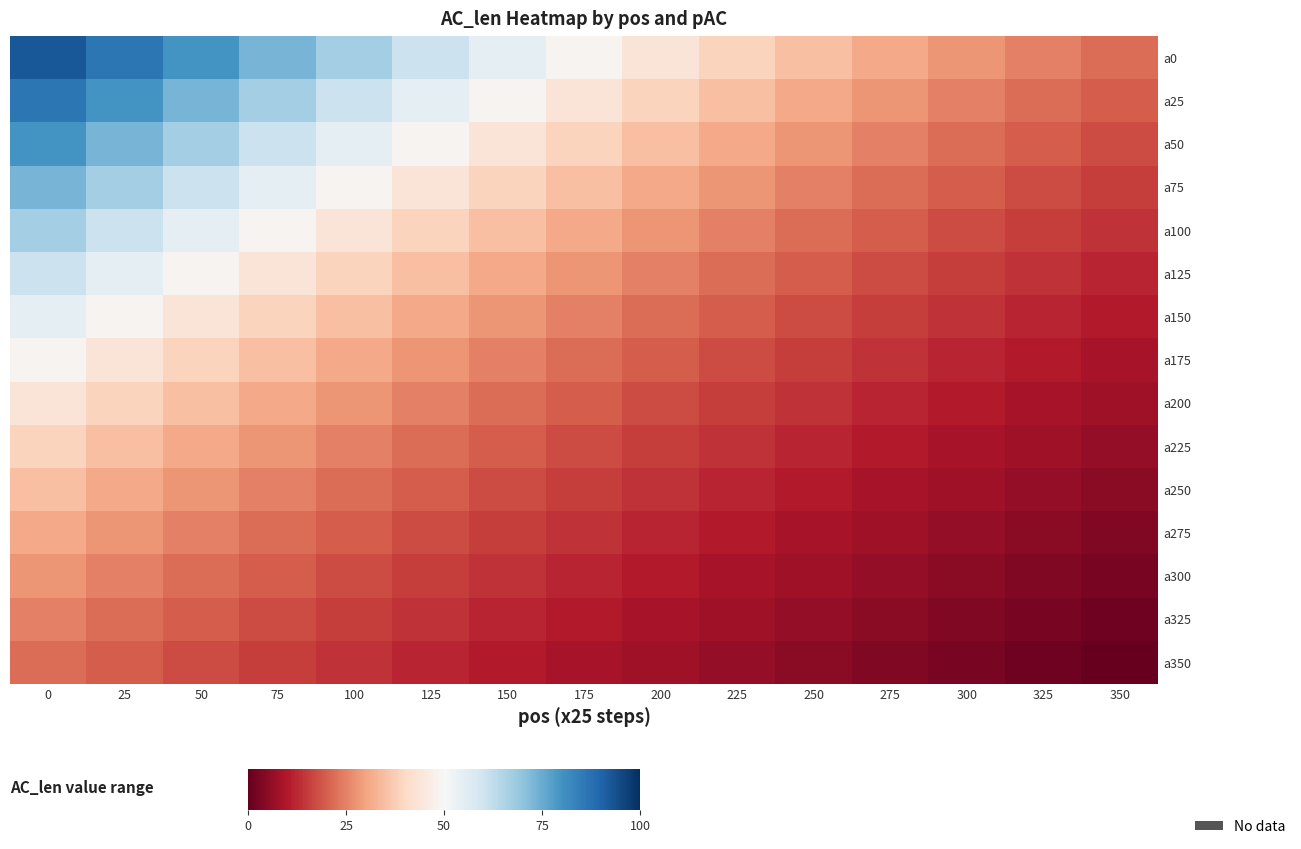

What is the difference between the maximum and minimum values in the a250 series?

29.9